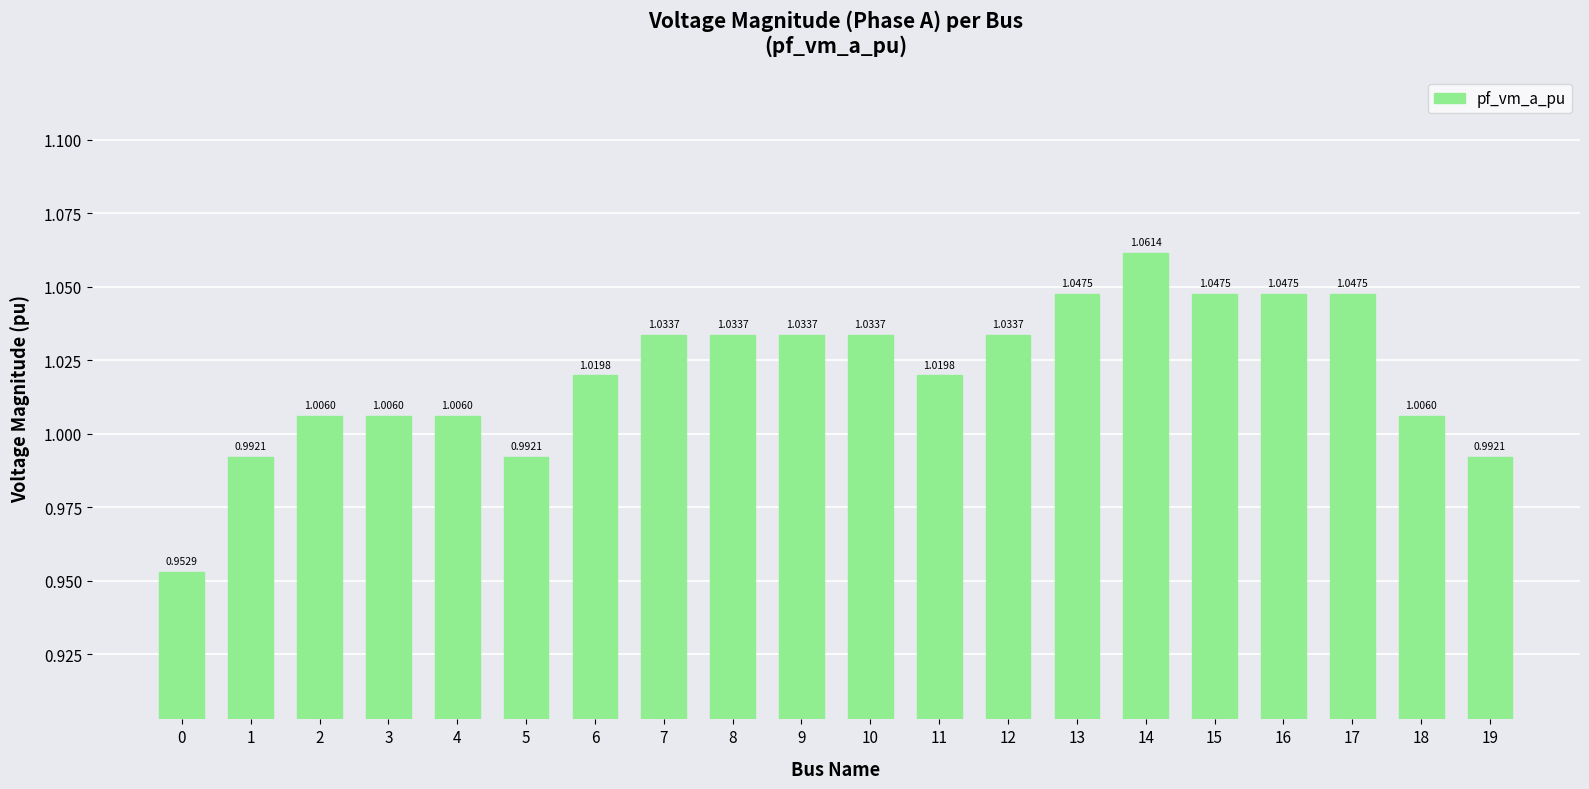

What is the change in value from 3 to 14?

+0.1